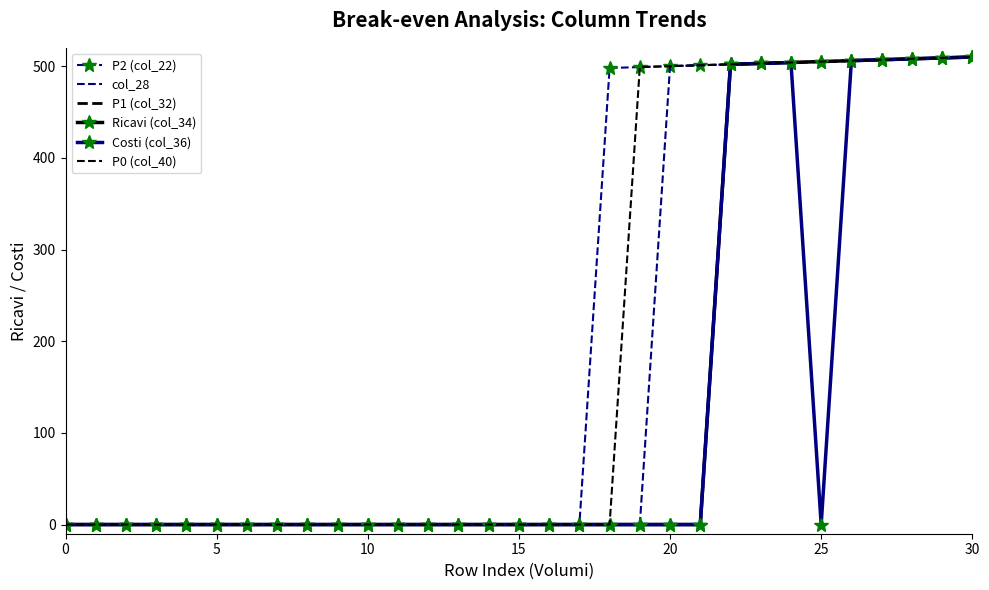

Which category has the highest value in the Costi (col_36) series?

30